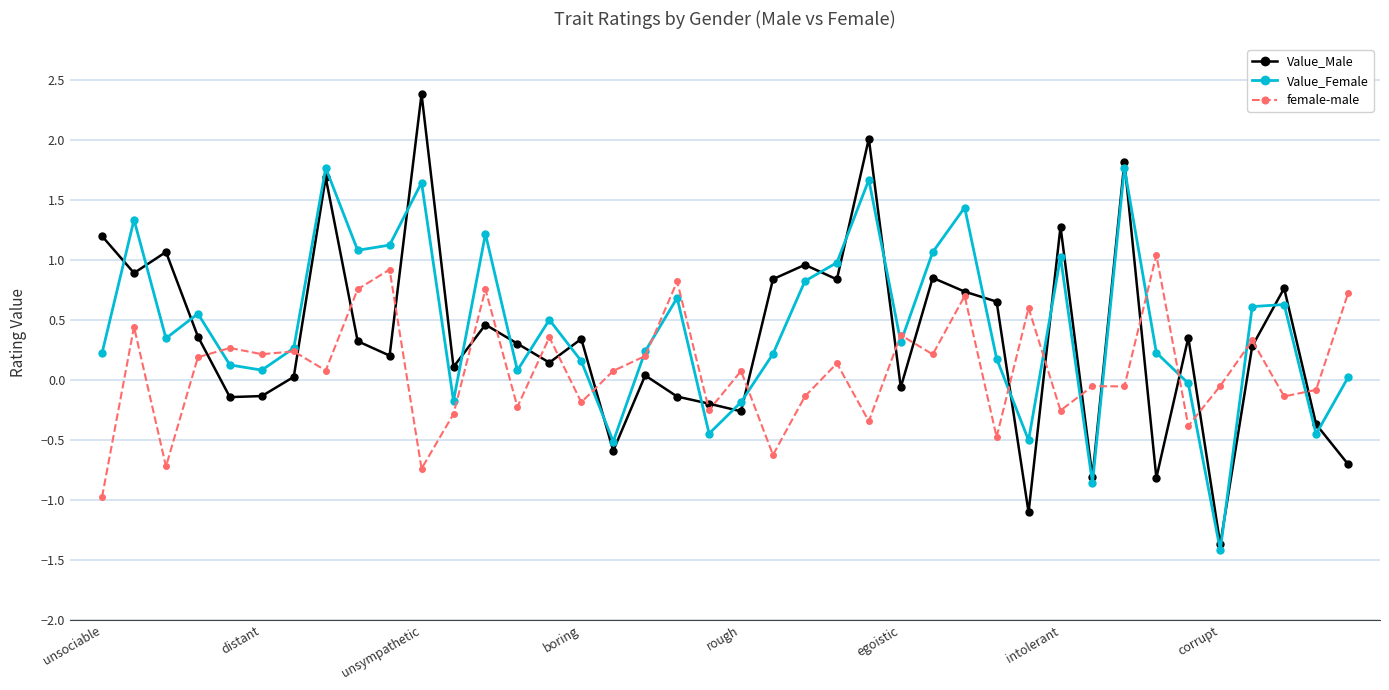

Which series has the widest spread of values?

Value_Male